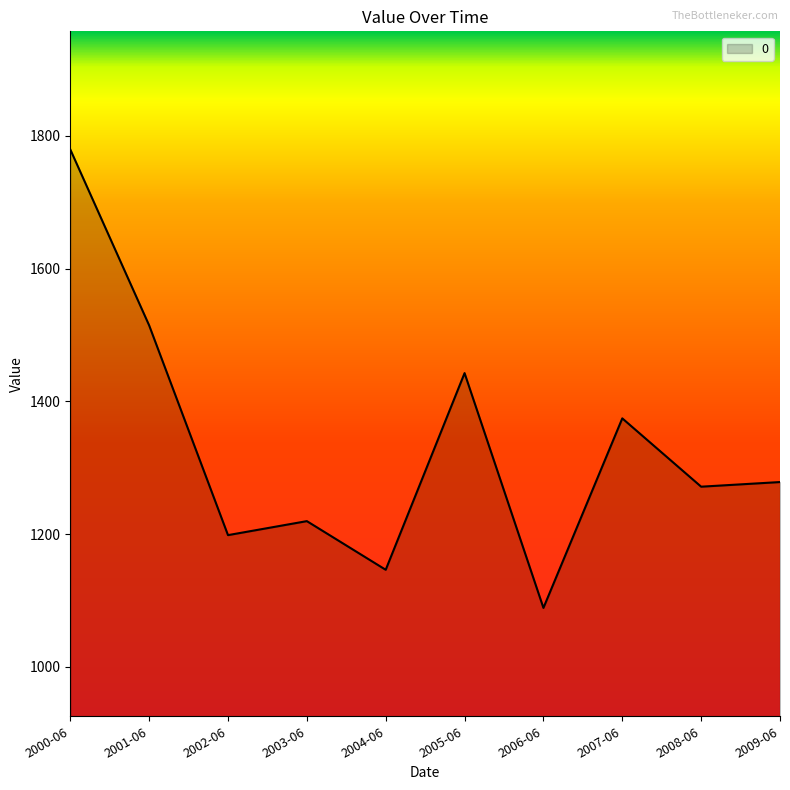

Reading left to right, extract all data points from this chart.

1779.7	1514.6	1198.5	1219.6	1146.3	1442.7	1088.8	1374.5	1271.5	1278.5